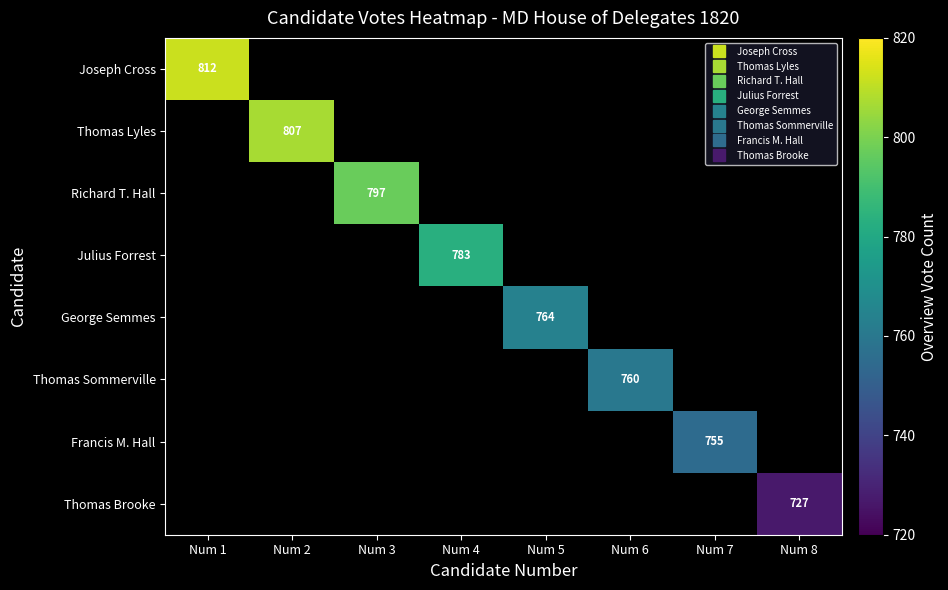

What is the maximum value shown in the chart?

812.0